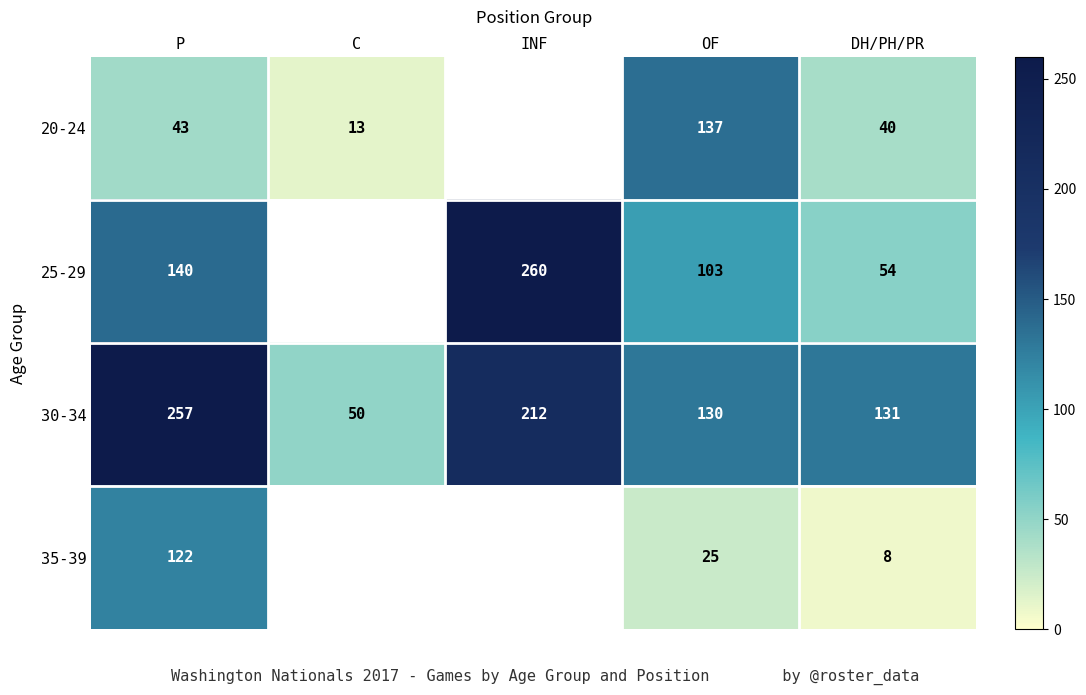

Between OF and DH/PH/PR, which series saw the biggest shift?

20-24